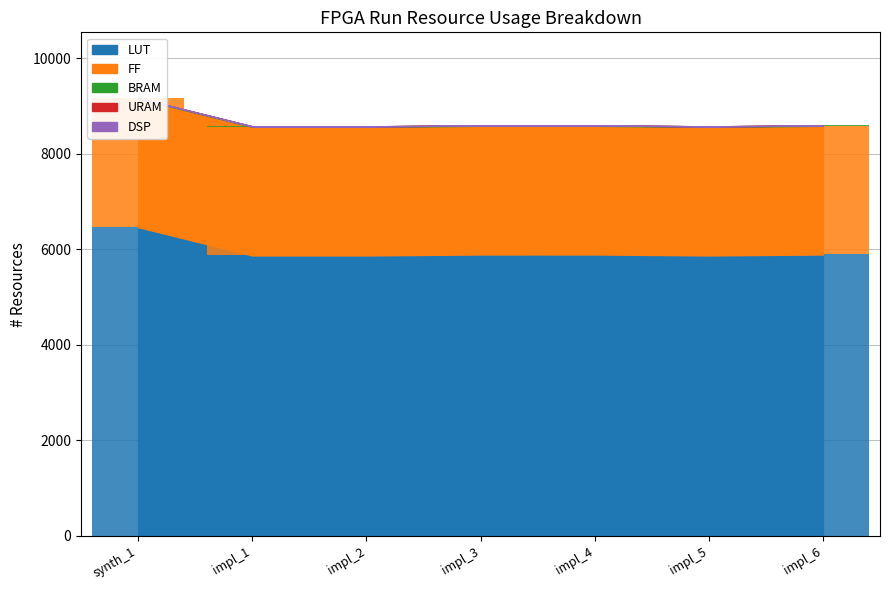

Is the value of LUT at synth_1 greater than the value of BRAM at synth_1?

Yes